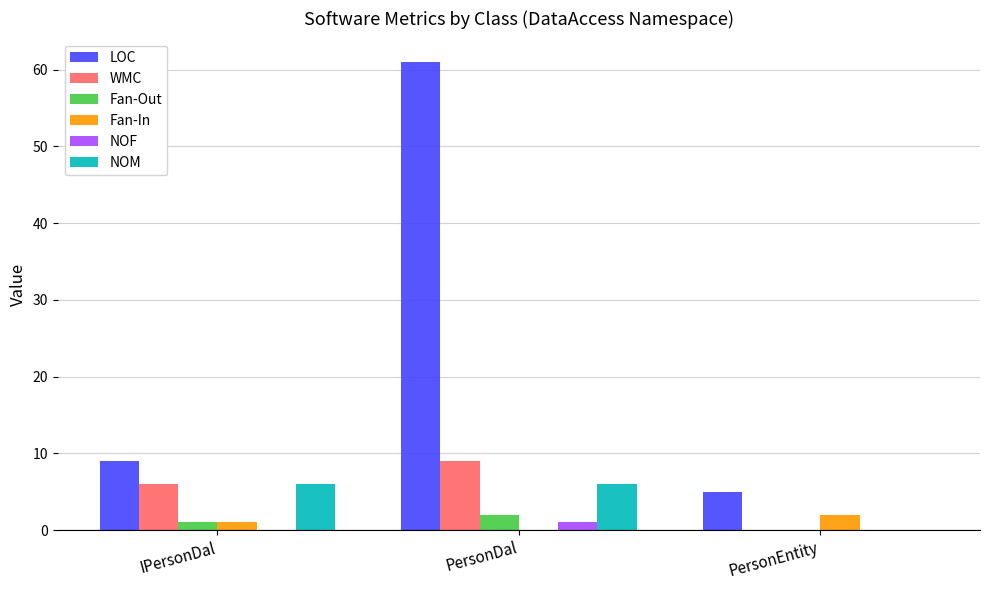

Reading right to left, transcribe all the data shown in this chart.

LOC: 5	61	9
WMC: 0	9	6
Fan-Out: 0	2	1
Fan-In: 2	0	1
NOF: 0	1	0
NOM: 0	6	6